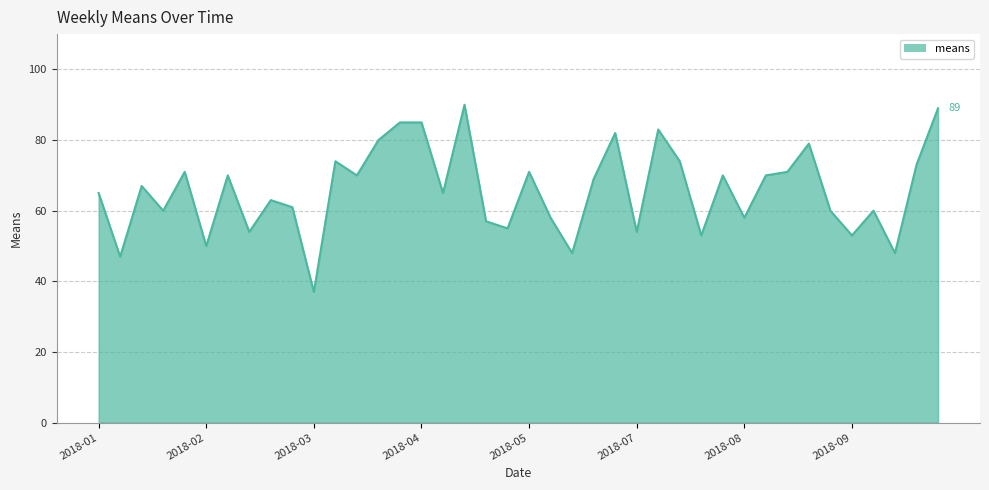

What is the maximum value shown in the chart?

90